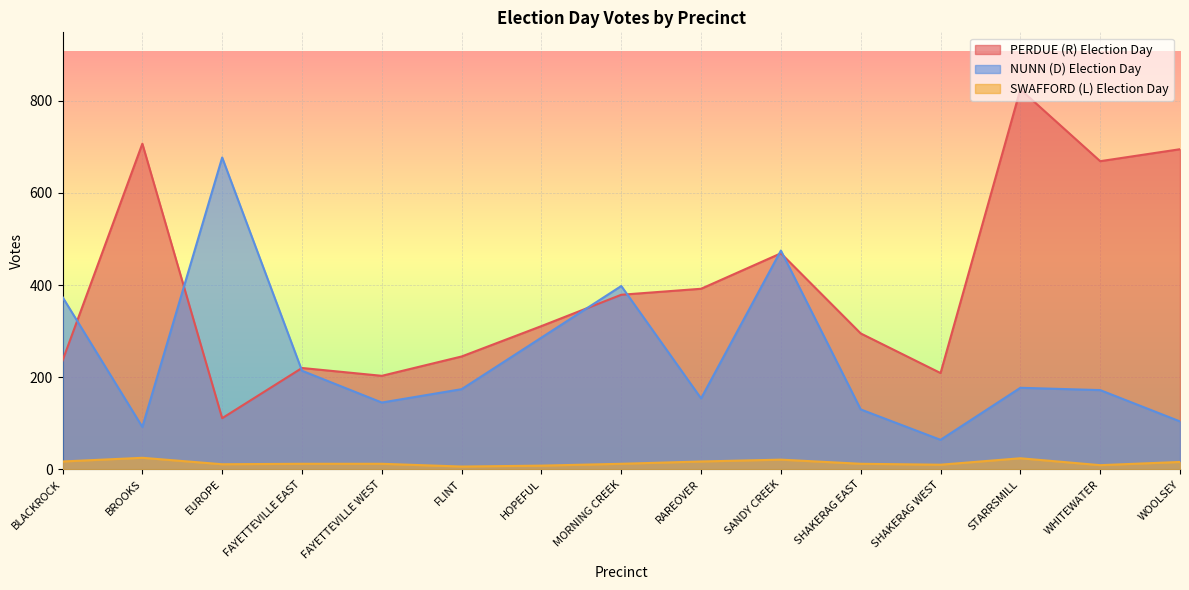

What position from the right is FAYETTEVILLE WEST?

11